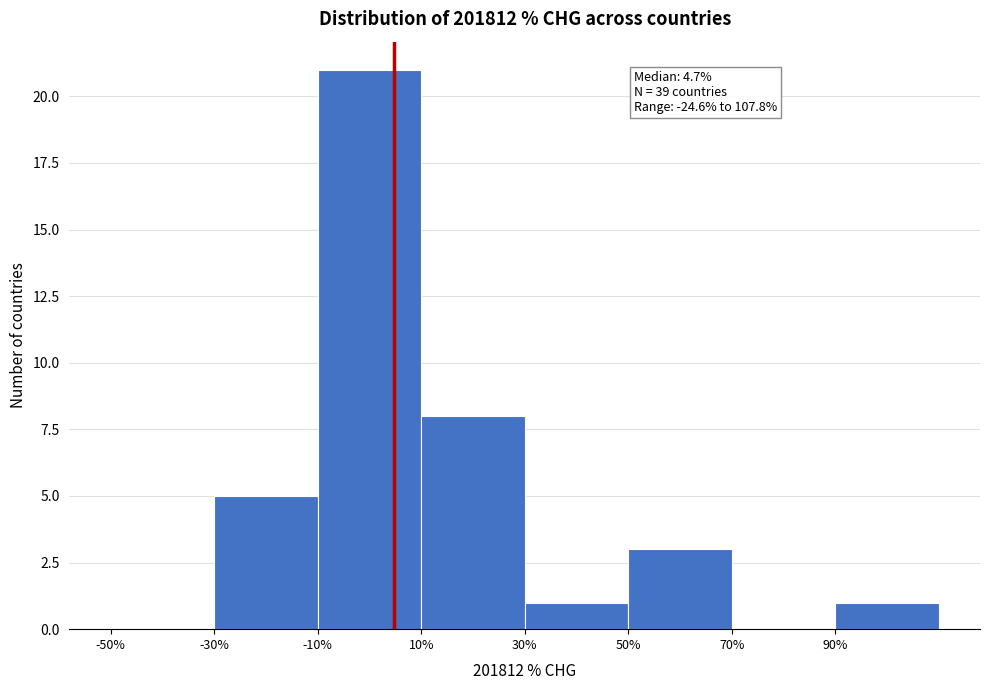

Which range on the x-axis has the tallest bar?

-10 to 10